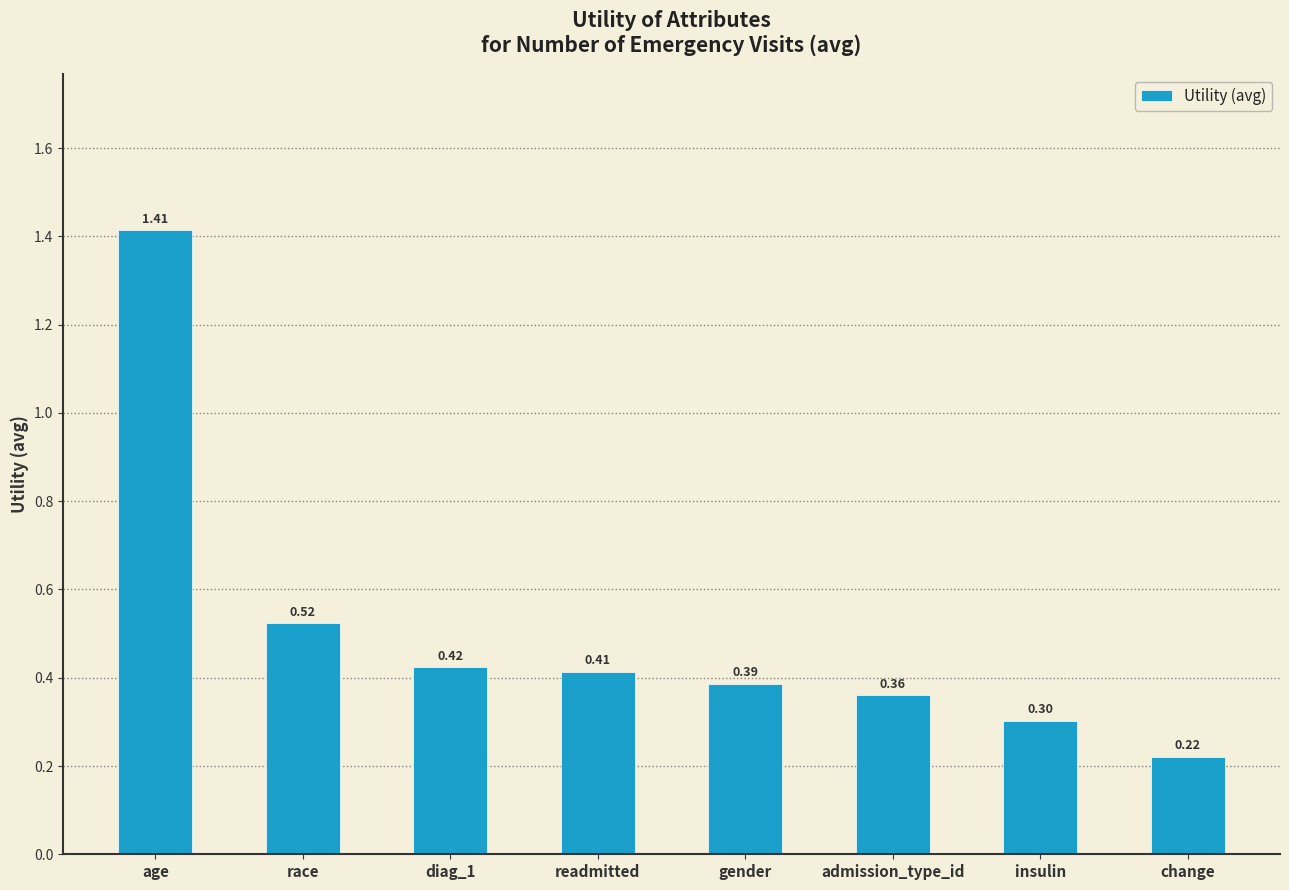

How many values are between 0 and 1?

7